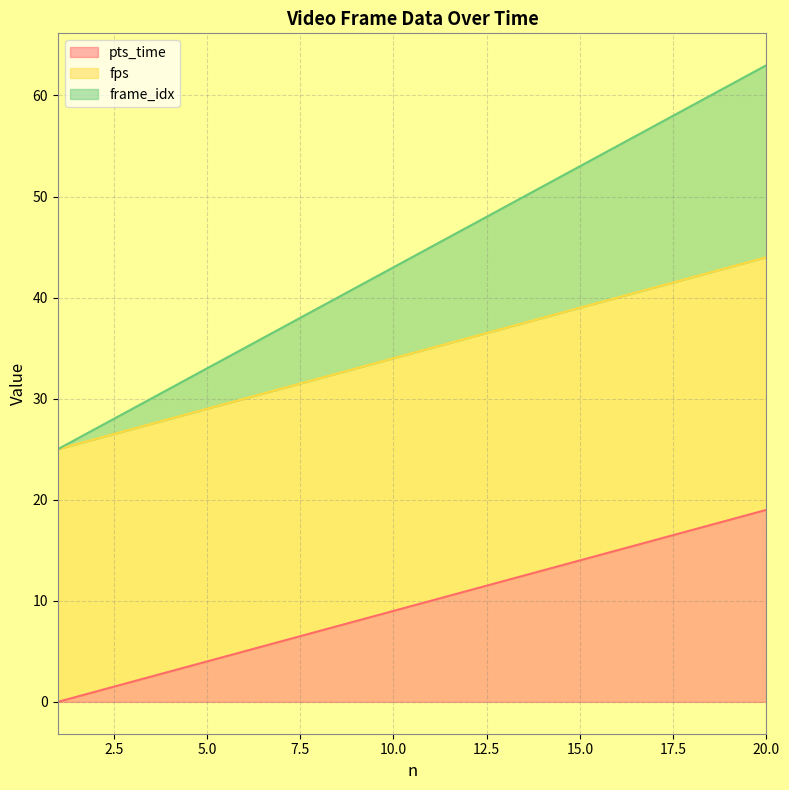

Rank the categories by pts_time value from lowest to highest.

1, 2, 3, 4, 5, 6, 7, 8, 9, 10, 11, 12, 13, 14, 15, 16, 17, 18, 19, 20